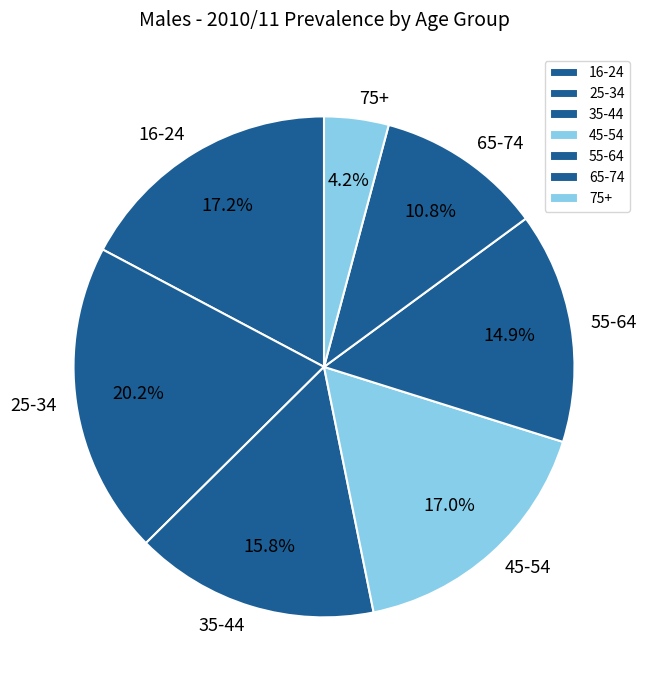

Is it true that 35-44 is 24% of the pie?

False